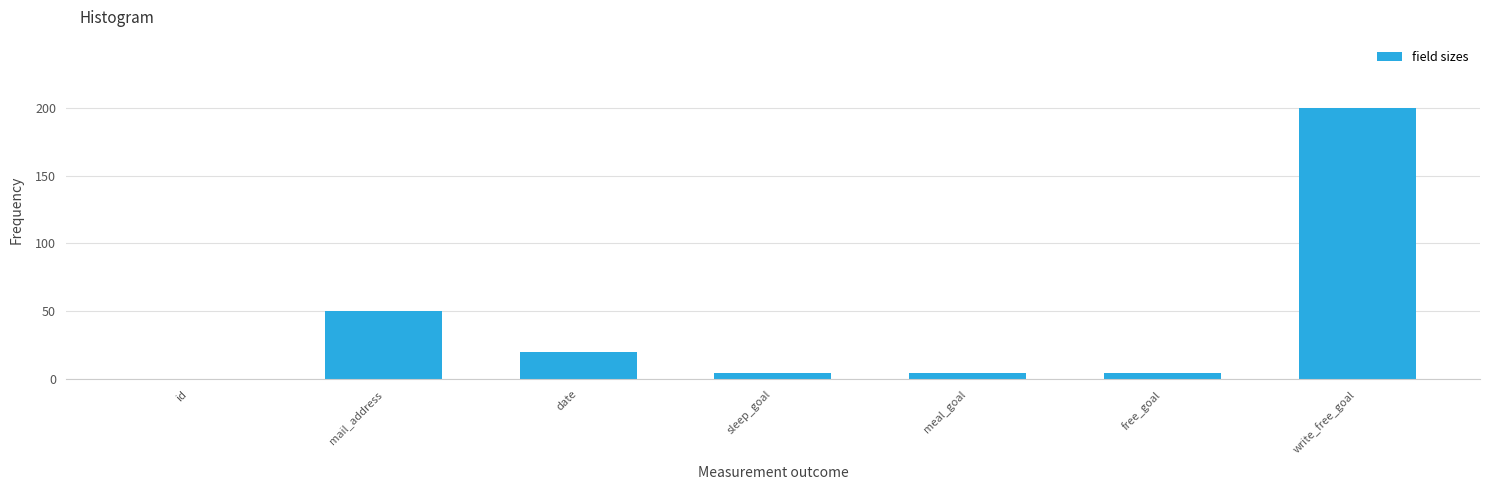

Reading left to right, transcribe all the data shown in this chart.

id=0	mail_address=50	date=20	sleep_goal=5	meal_goal=5	free_goal=5	write_free_goal=200